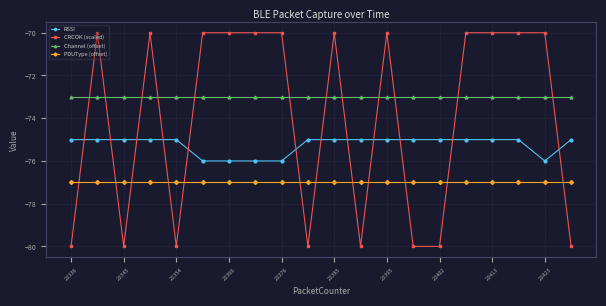

What is the value of the CRCOK (scaled) point at the 5th from the left?

-80